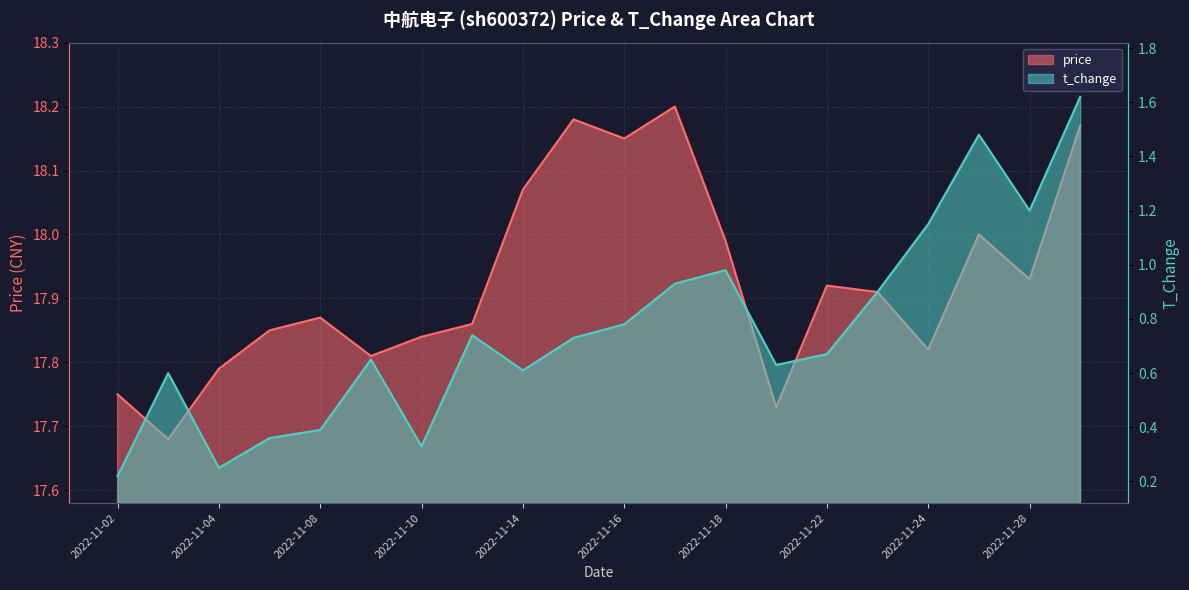

At how many categories does at least one series exceed 11?

20